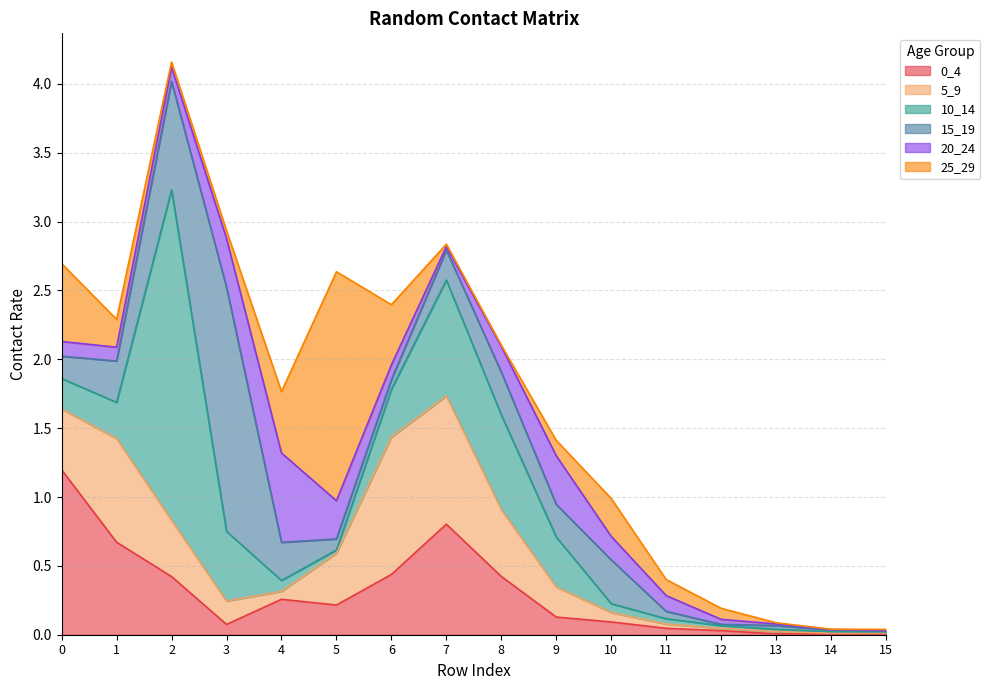

Rank the series at 2 from highest to lowest value.

10_14, 15_19, 0_4, 5_9, 20_24, 25_29